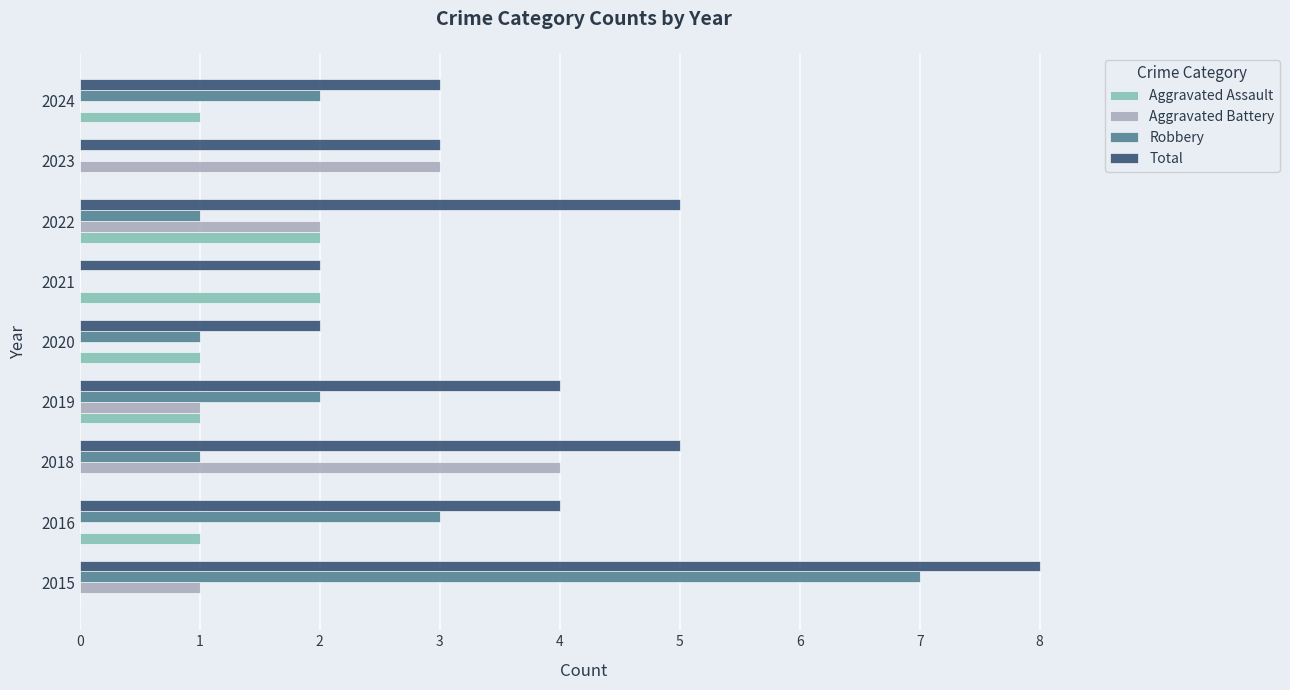

Which series has the largest total across all categories?

Total